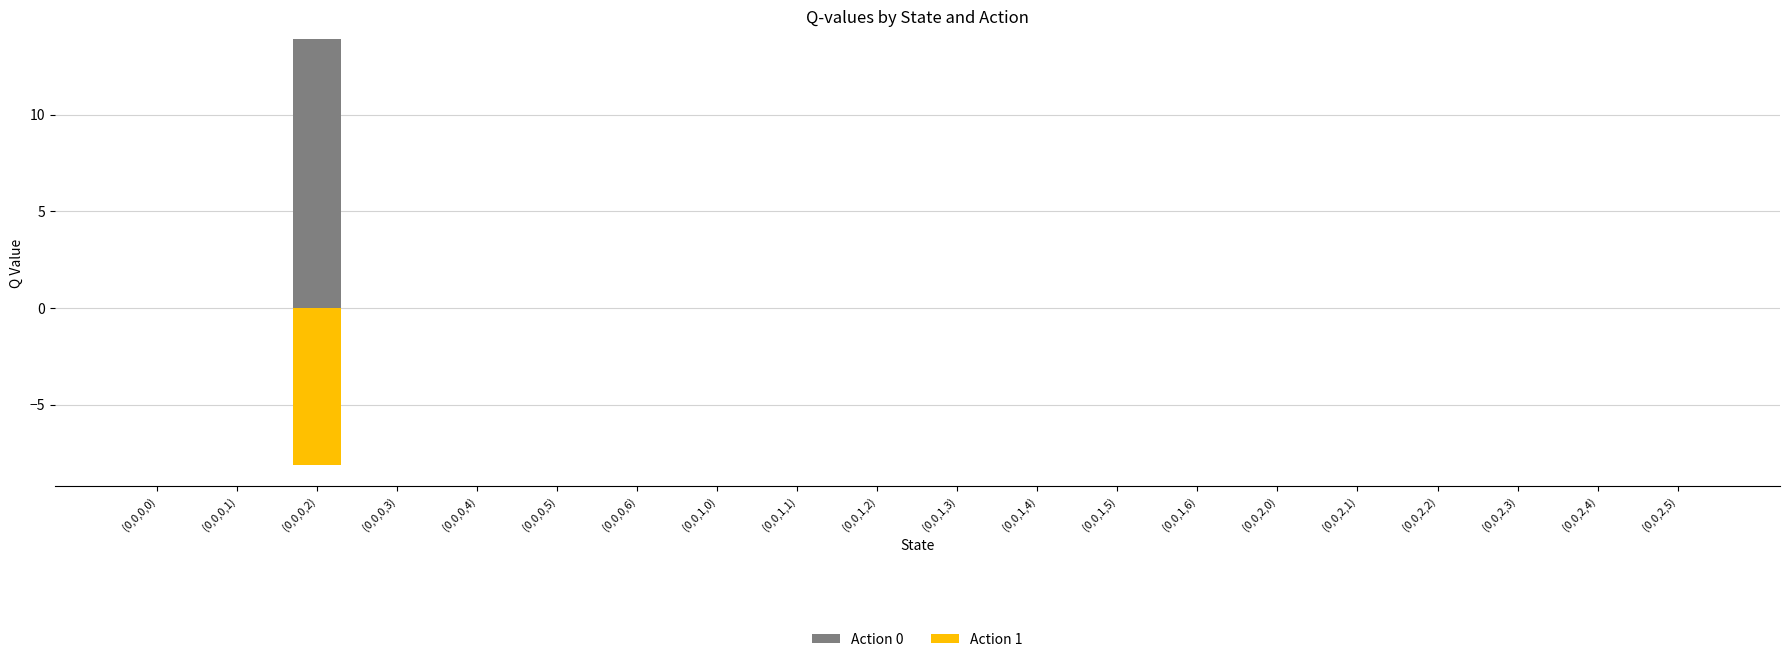

The Action 0 series shows 8.0 at (0,0,1,4). True or false?

False